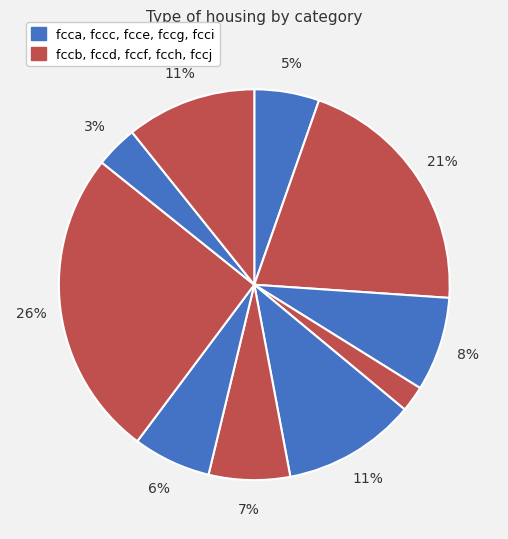

Is there any slice that represents more than half of the pie?

No